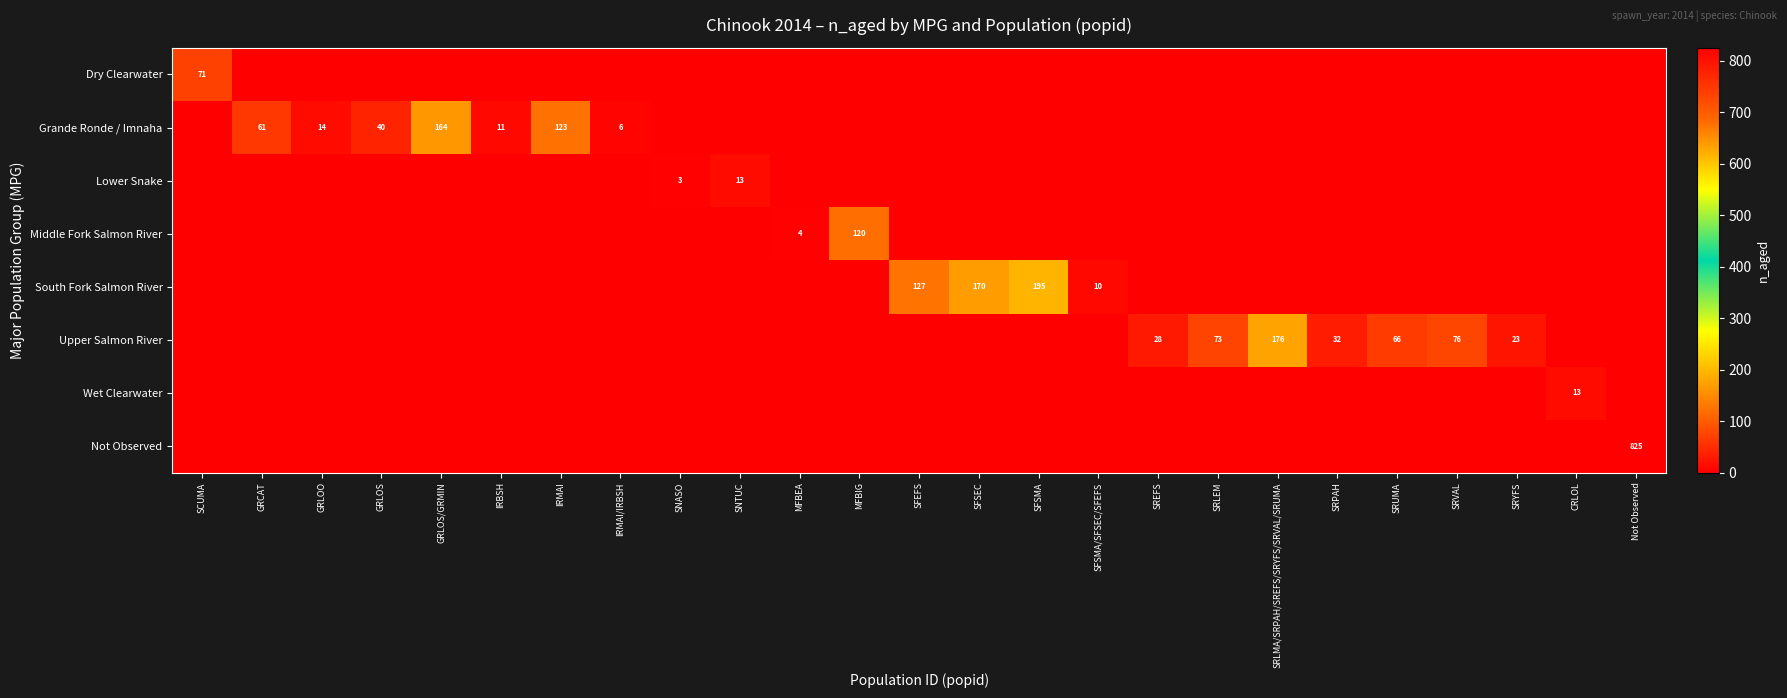

The value of Grande Ronde / Imnaha at GRLOS/GRMIN is 86. True or false?

False